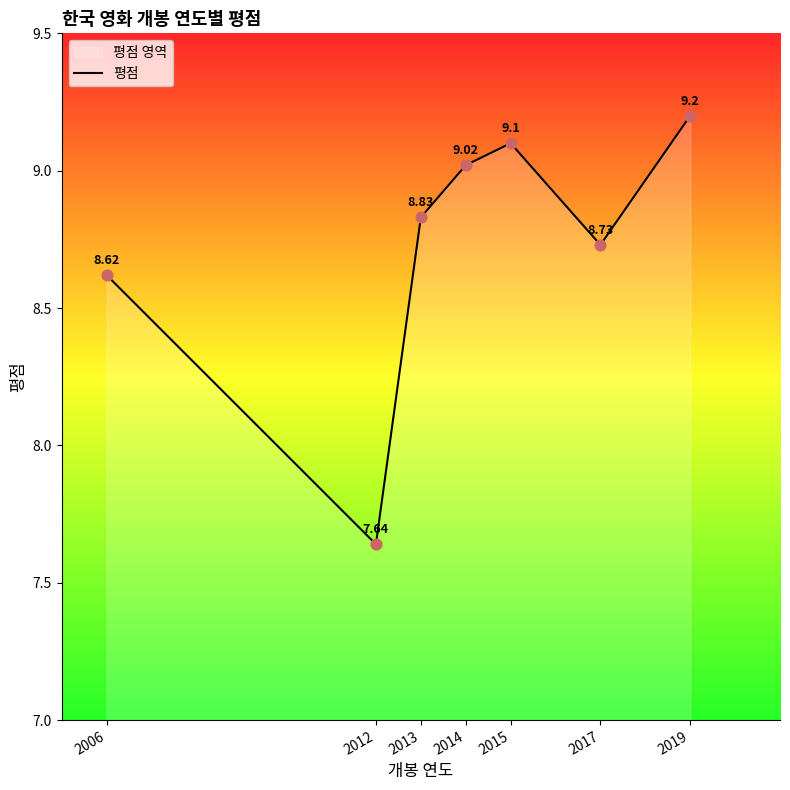

What is the change in value from 2006 to 2019?

+0.6